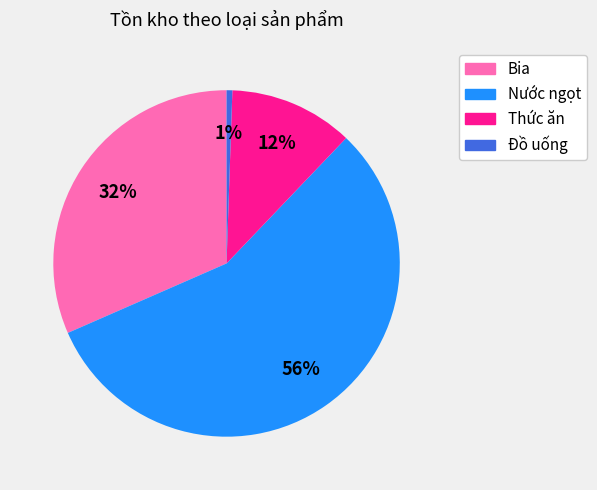

What is the largest slice in the pie chart?

Nước ngọt